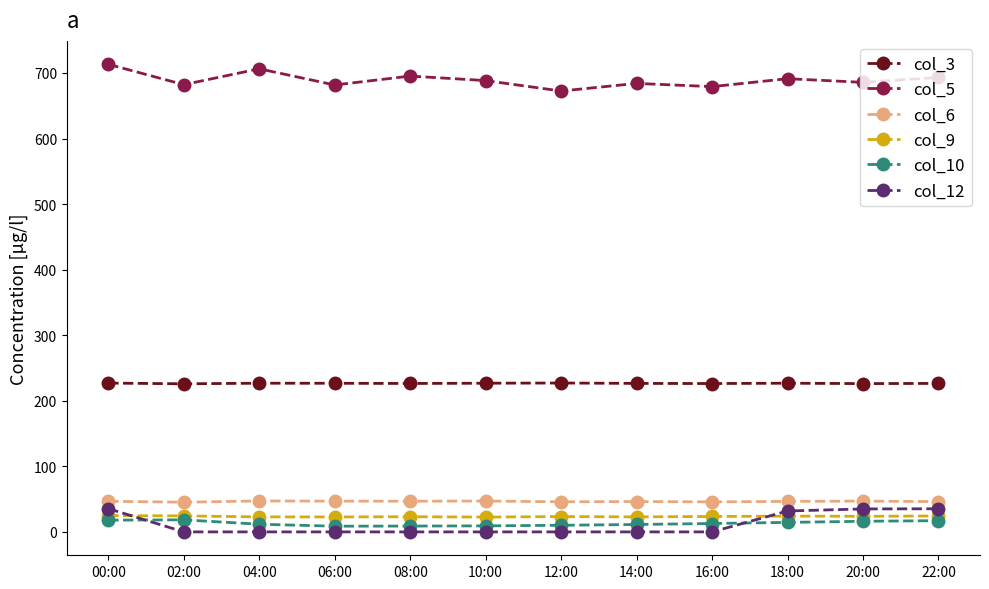

What is the label of the 5th point from the right?

14:00